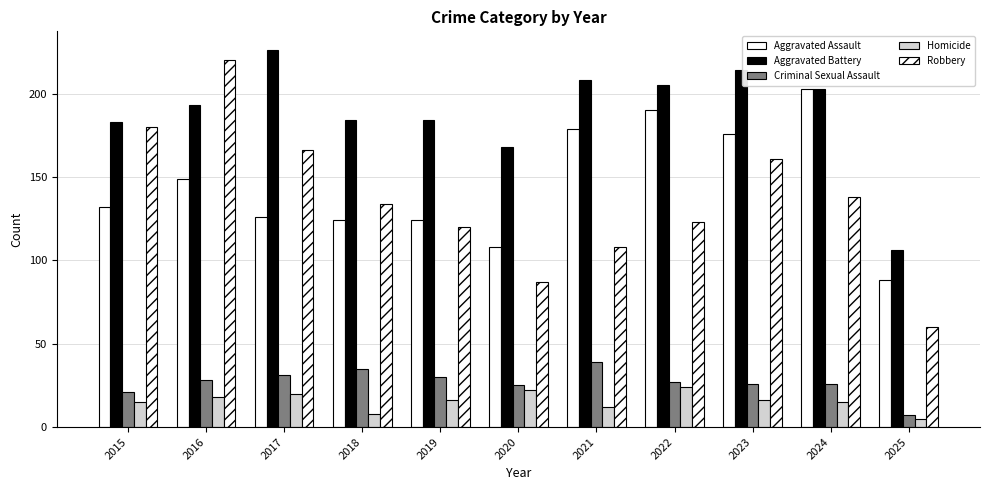

Which series has the largest total across all categories?

Aggravated Battery